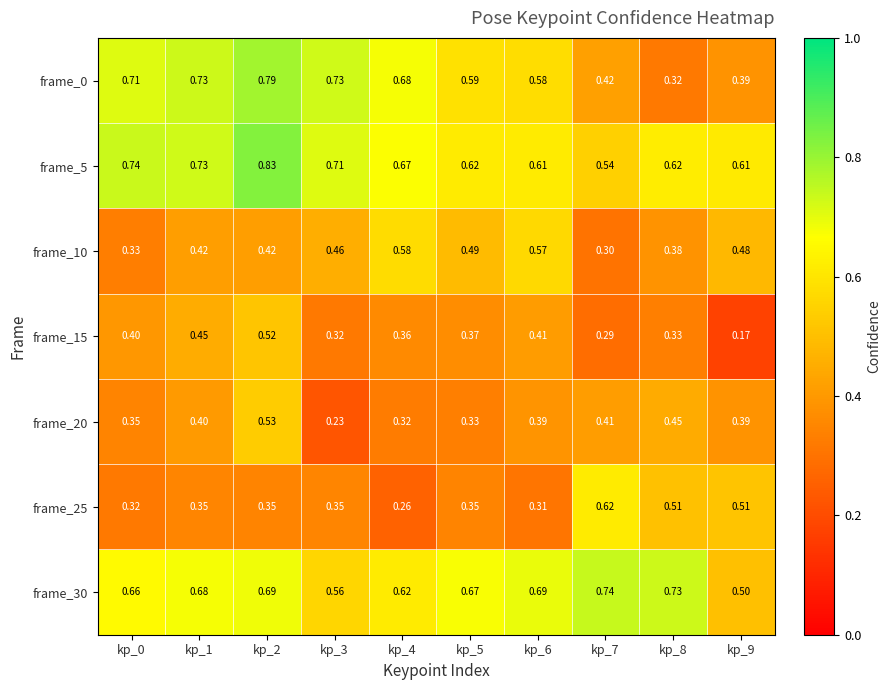

How many data points does each series have?

10